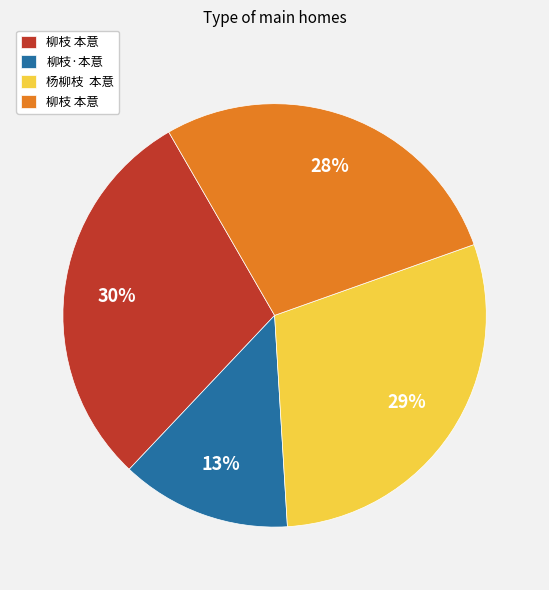

Is there any slice that represents more than half of the pie?

No